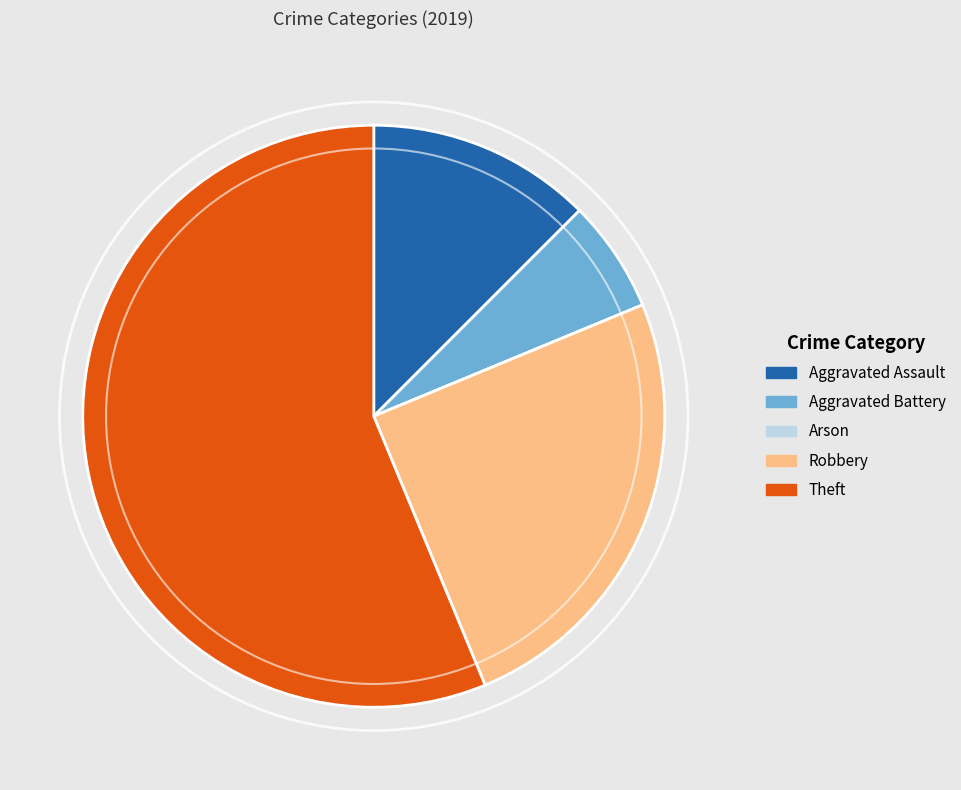

True or false: Aggravated Assault accounts for 12% of the total.

True